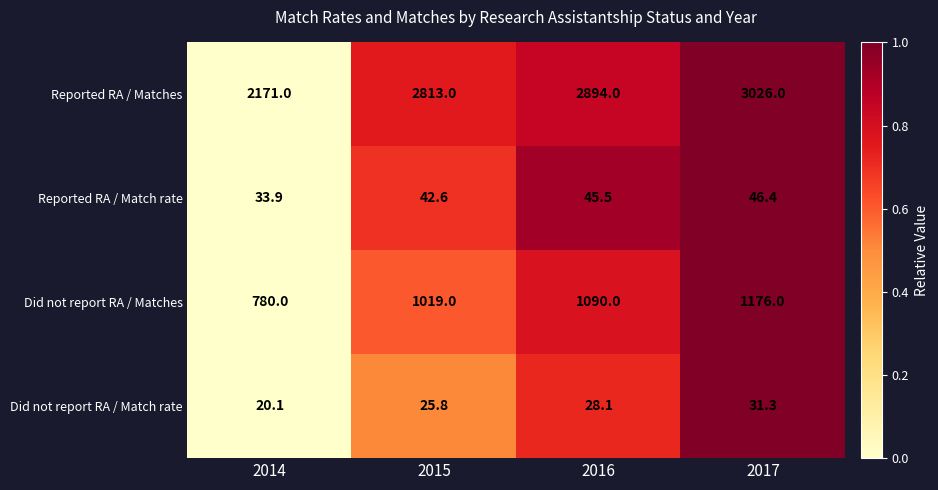

True or false: Reported RA / Match rate has a value of 33.9 at 2014.

True